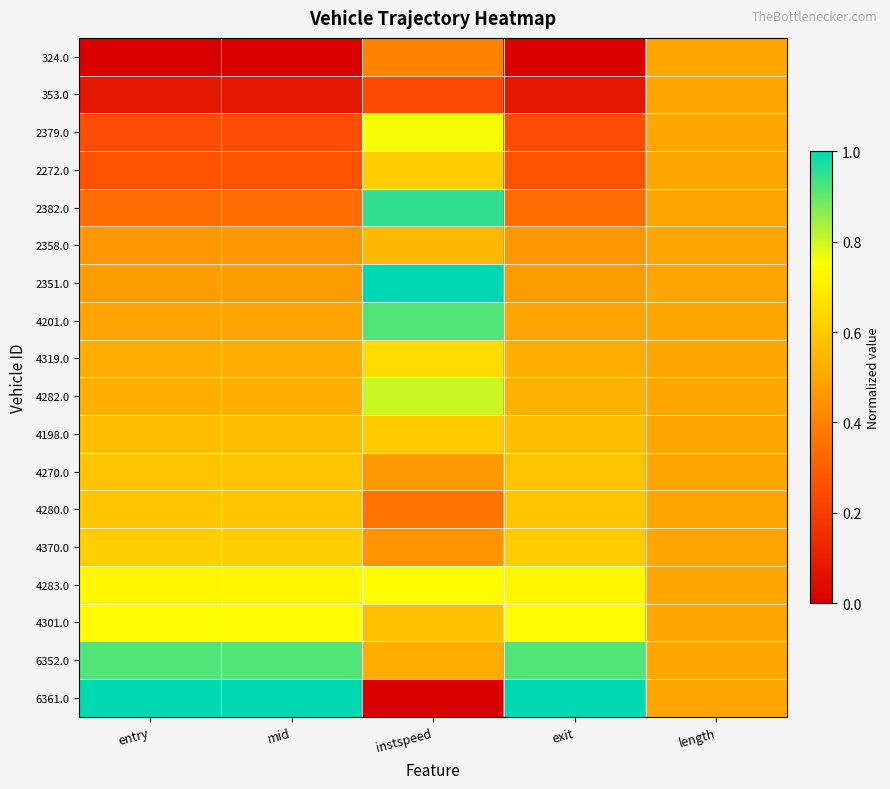

At which category is the sum across all series the highest?

instspeed